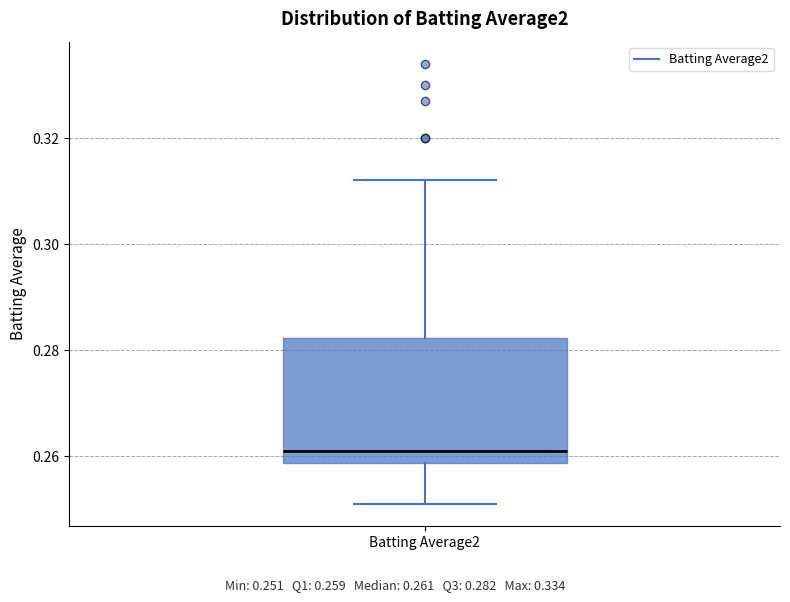

Where does the upper whisker of the box for Batting Average2 end on the y-axis? The values are not printed on the chart, so give them approximately, as read against the axis.

0.312